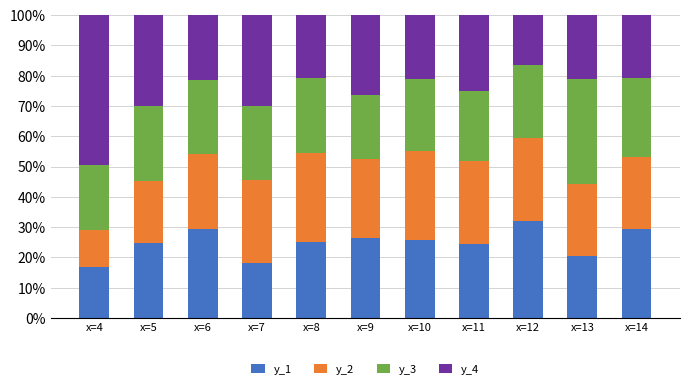

What is the total value across all series at x=12?

100.0